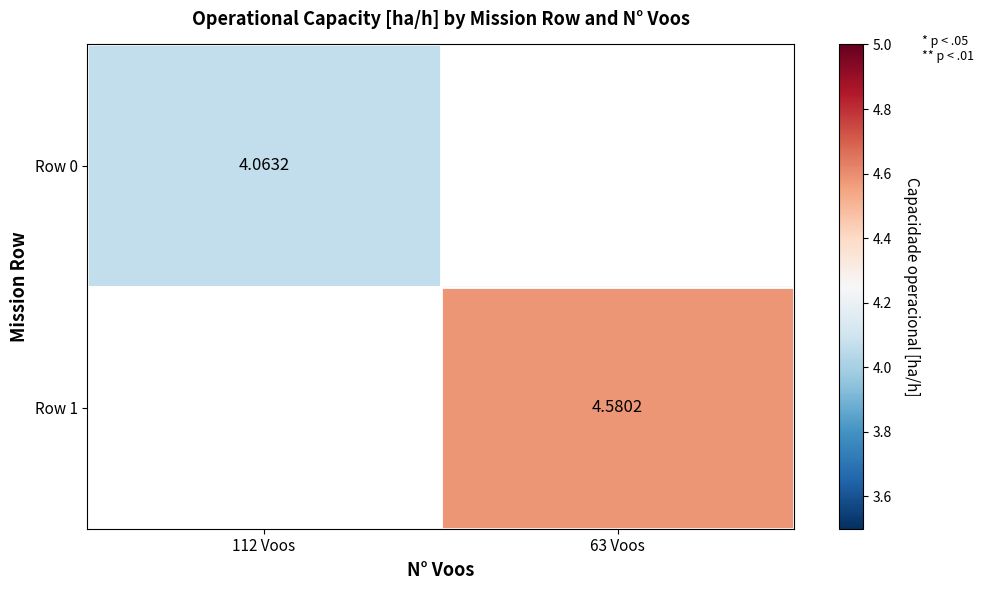

List the series in order of their peak value, lowest first.

Row 0, Row 1